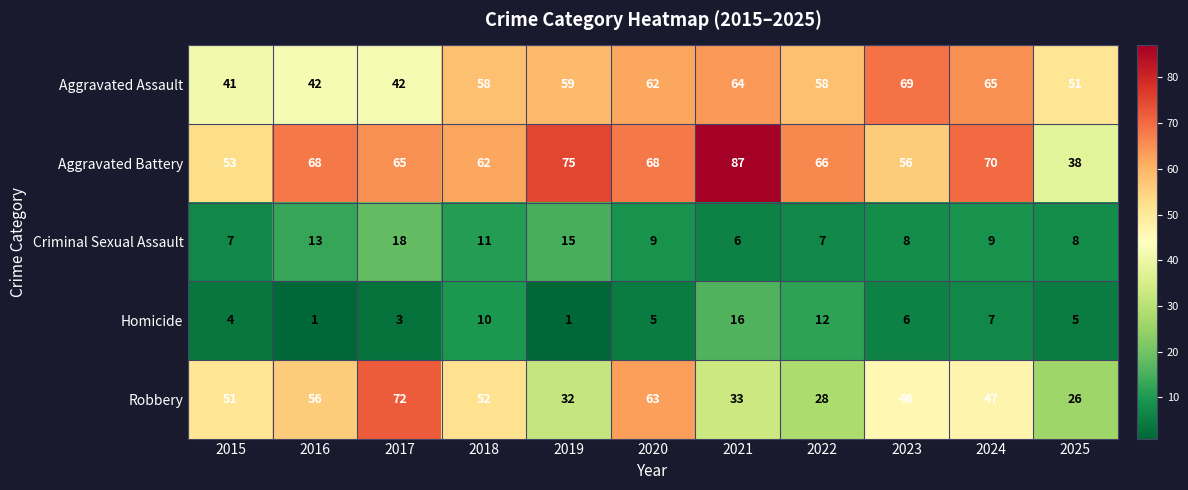

Which series has the largest total across all categories?

Aggravated Battery